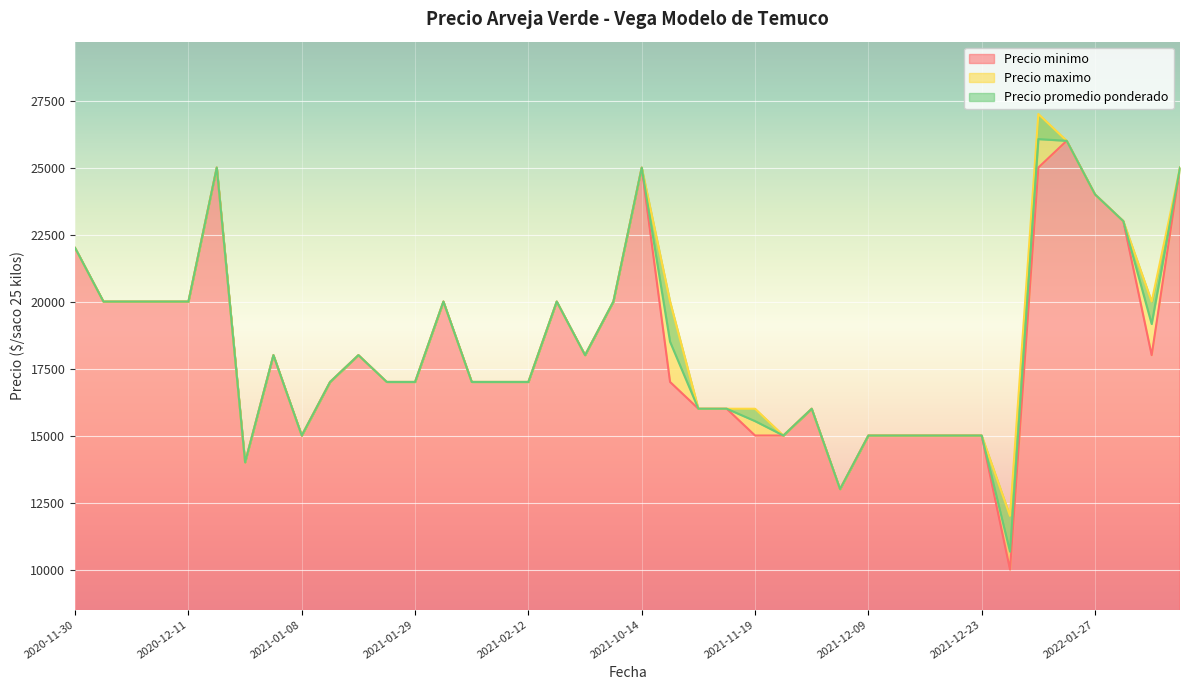

At how many categories does at least one series exceed 14765?

37